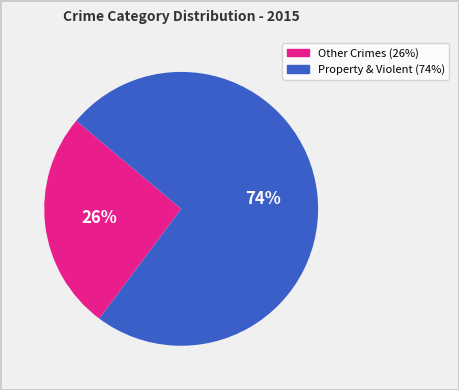

To the nearest percent, what is the difference between the largest and smallest slice percentages?

48%